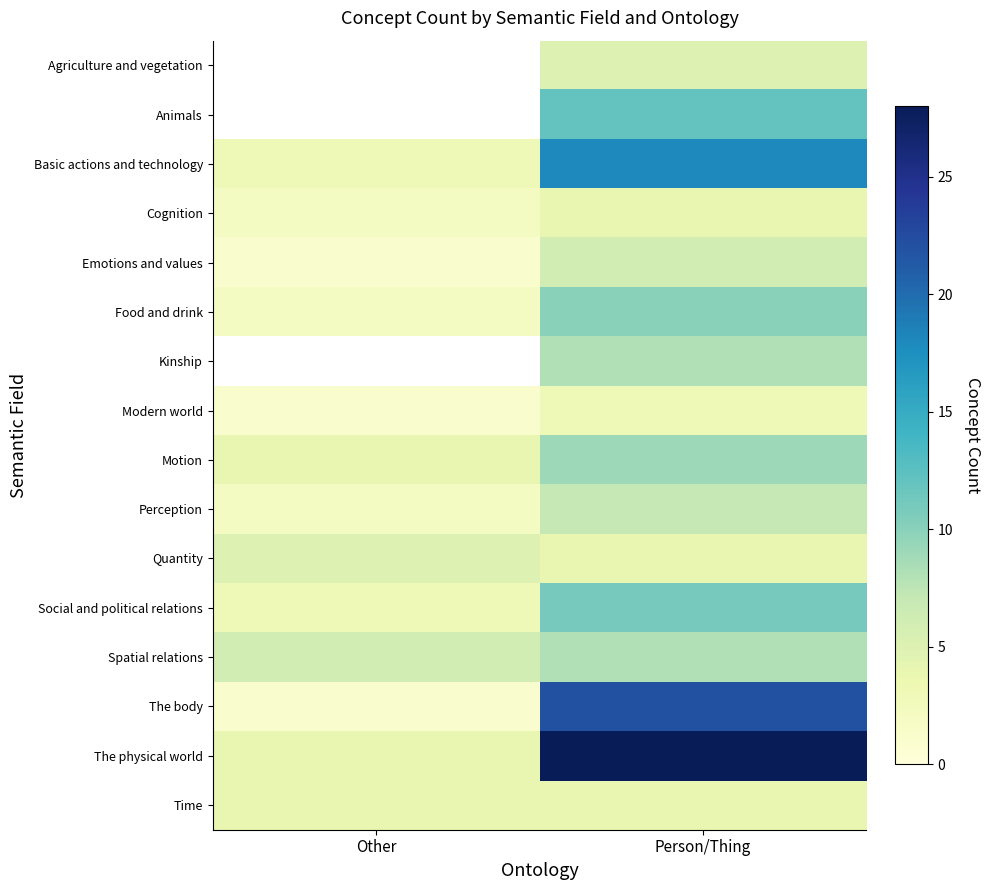

Is it true that Spatial relations equals 2.6 at Other?

False